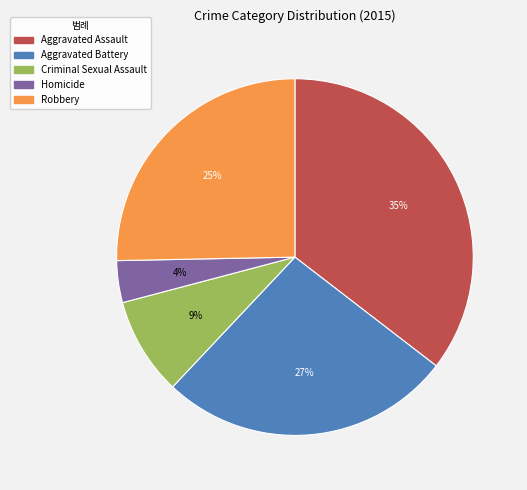

Is there a majority slice in this chart?

No